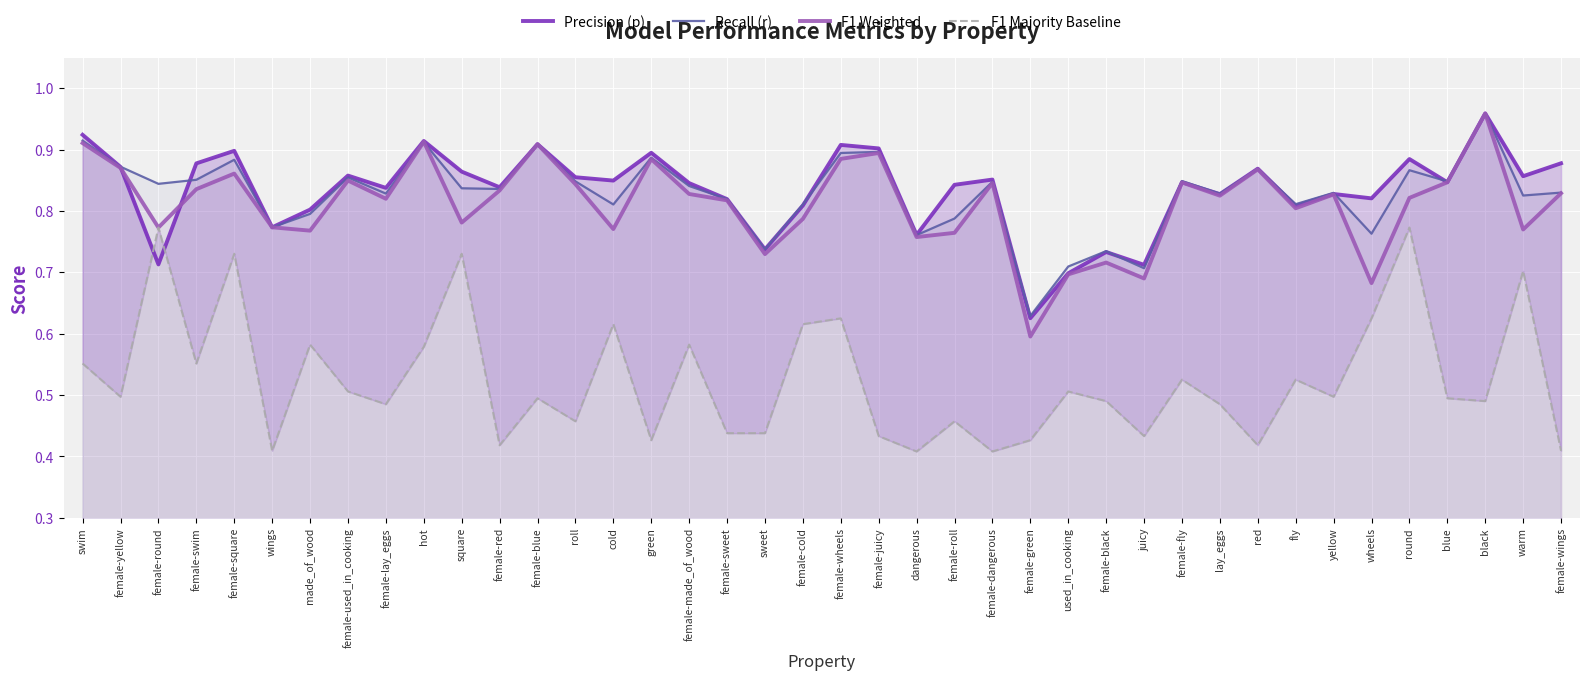

What is the average value of the Recall (r) series?

0.8